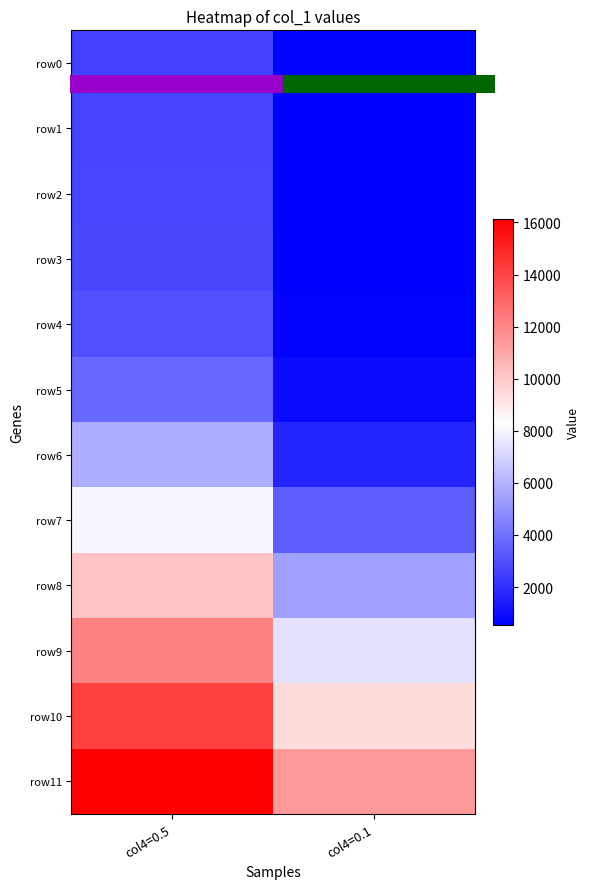

Count the number of categories in the chart.

2